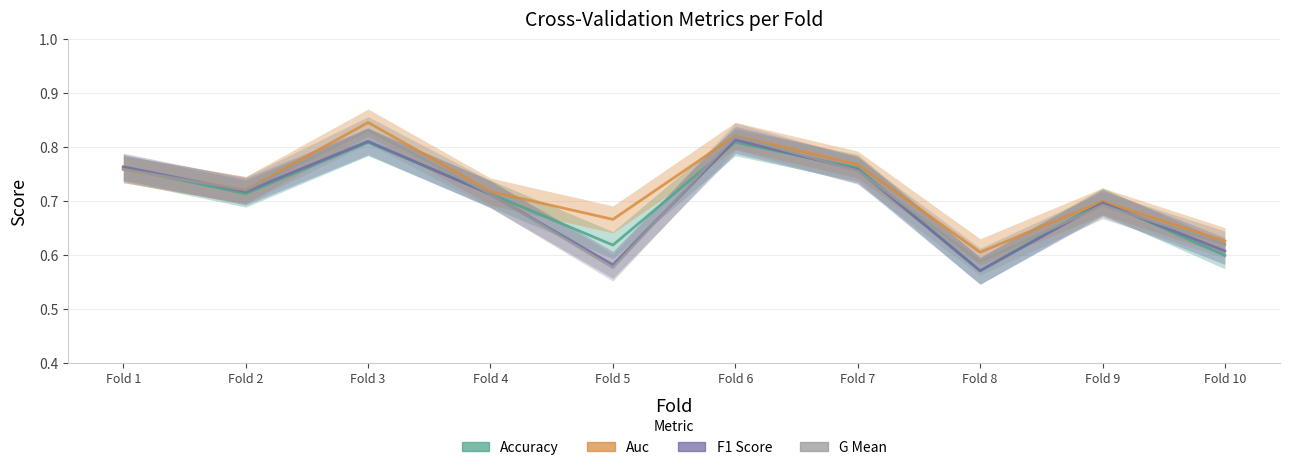

What is the value of the F1 Score point at the 1st from the left?

0.8